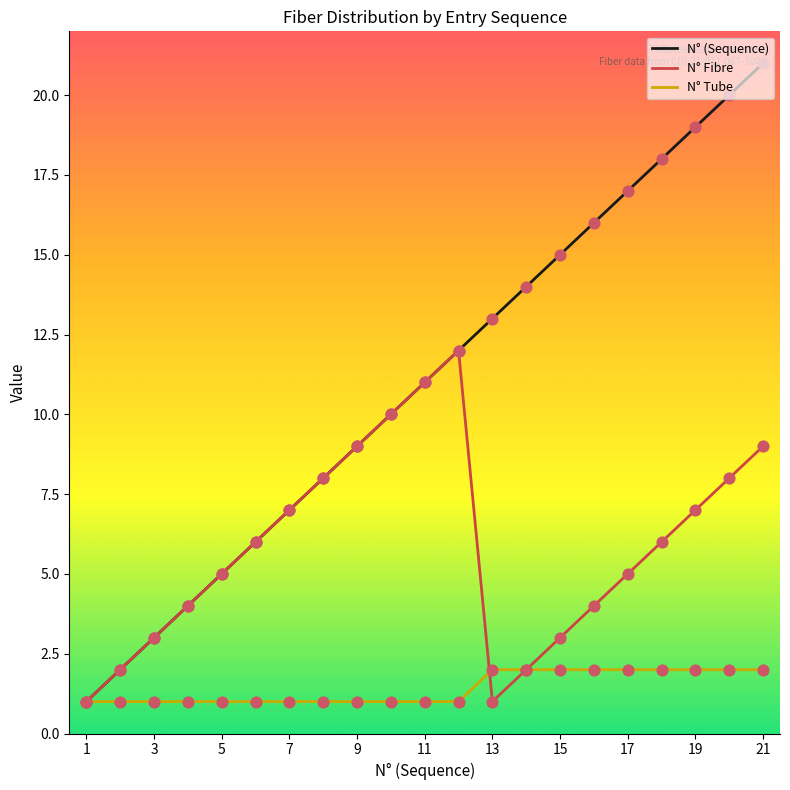

Which series has the largest total across all categories?

N° (Sequence)